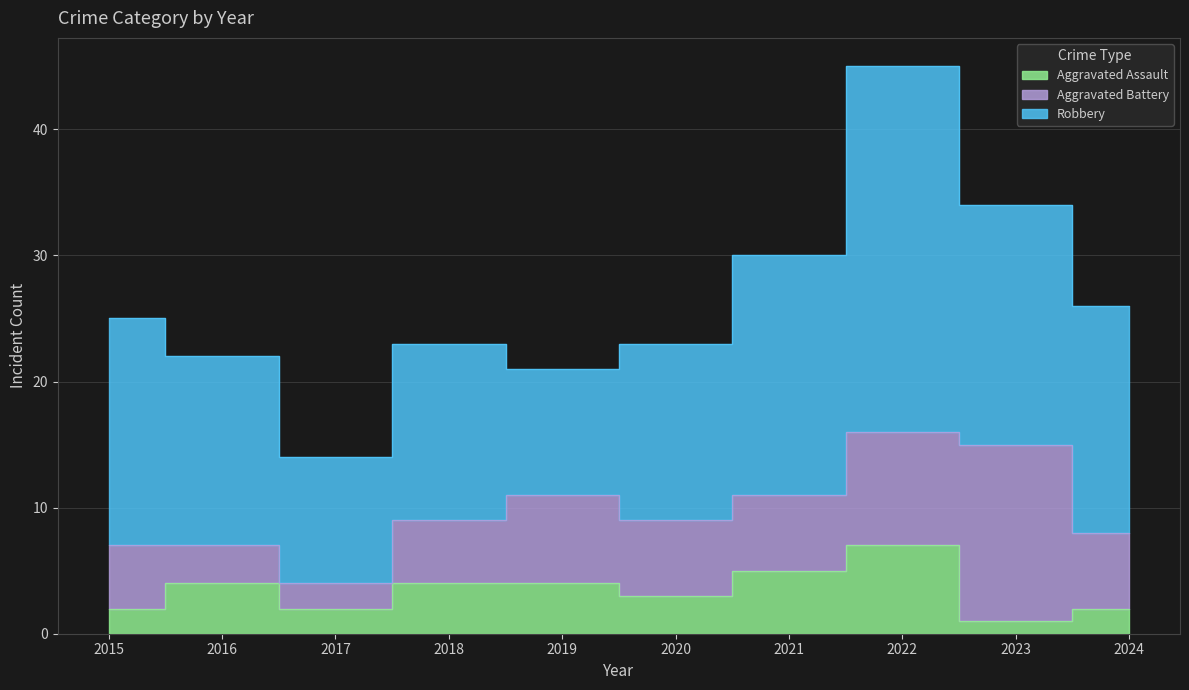

True or false: Aggravated Assault has more than 1 points higher than both neighbors.

True